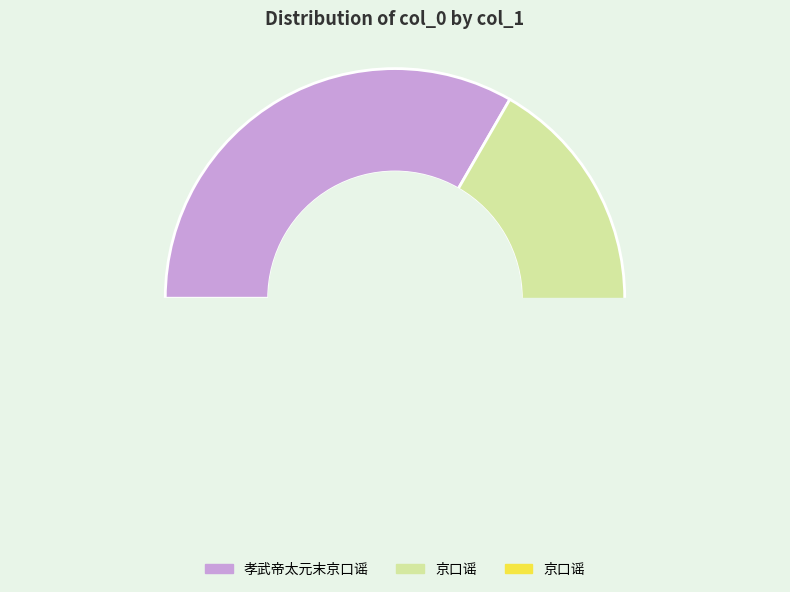

To the nearest percent, what percentage of the pie is 京口谣?

33%